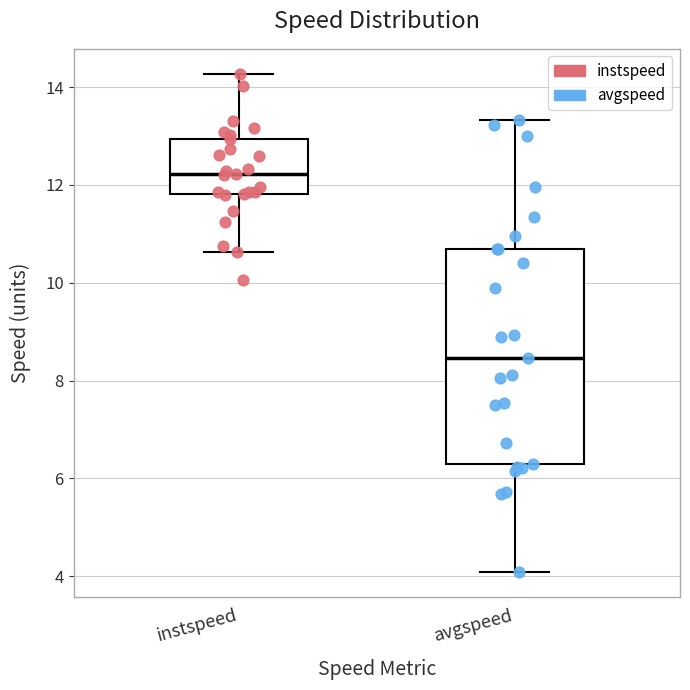

Where is the upper edge of the box for instspeed on the y-axis? The values are not printed on the chart, so give them approximately, as read against the axis.

13.0